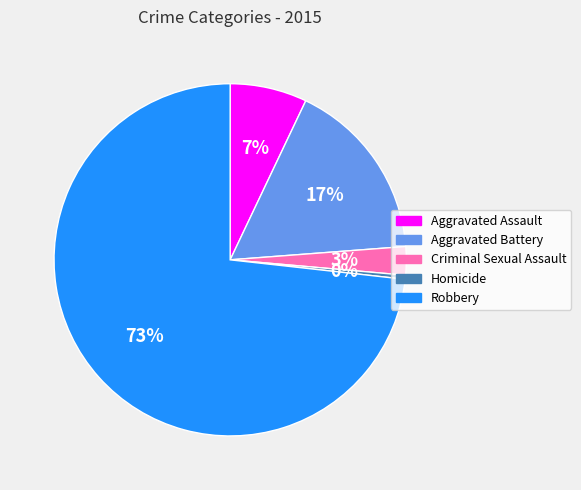

How many slices are in this pie chart?

5